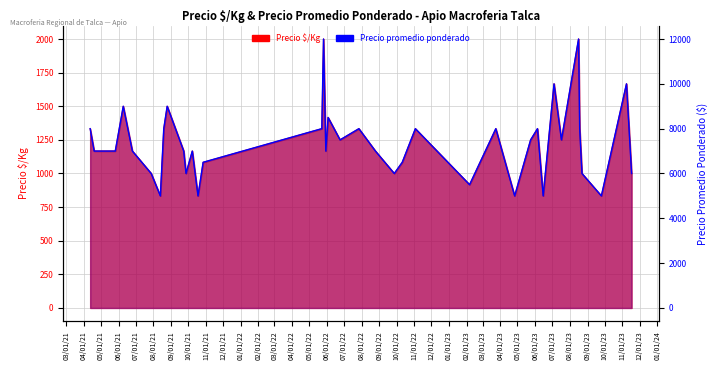

What is the total value across all series at 2021-06-09?

10500